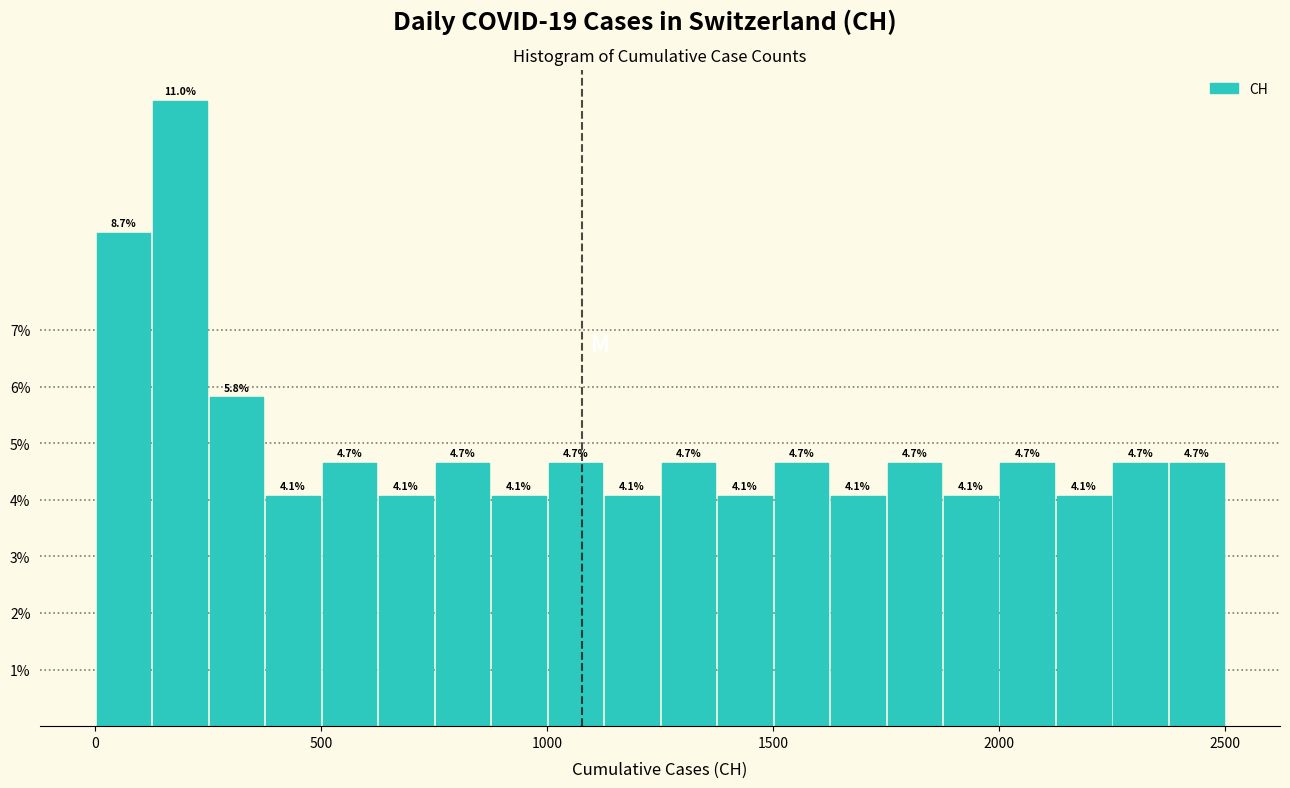

Read against the x-axis, roughly where is the centre of the tallest bar?

200